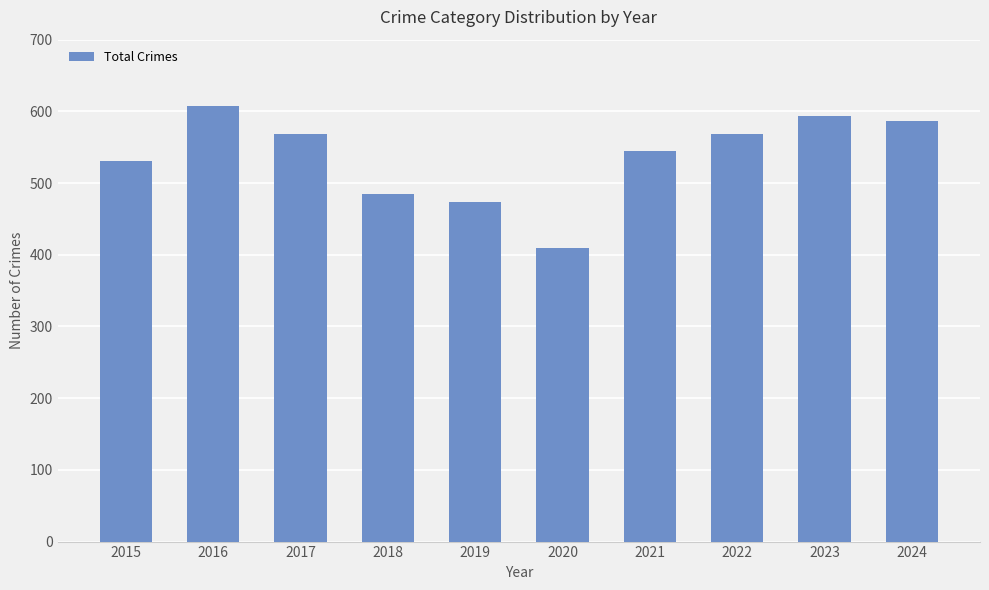

What is the value of the 9th bar from the left?

593